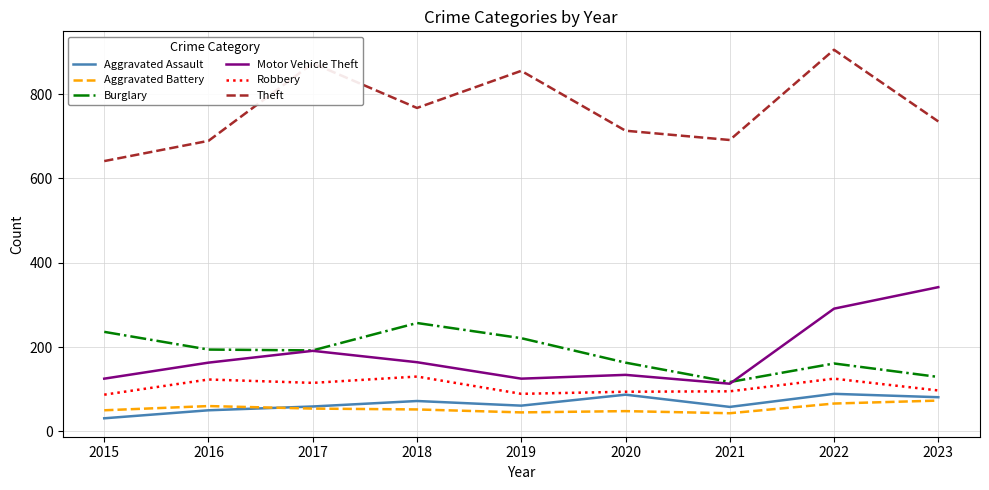

Between 2022 and 2023, which series saw the biggest shift?

Theft